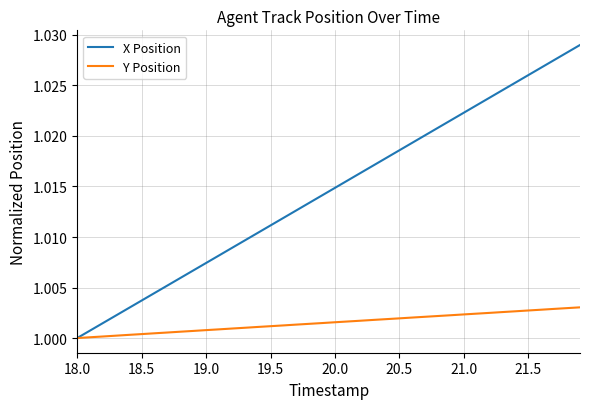

Rank the series by their average value, from highest to lowest.

X Position, Y Position